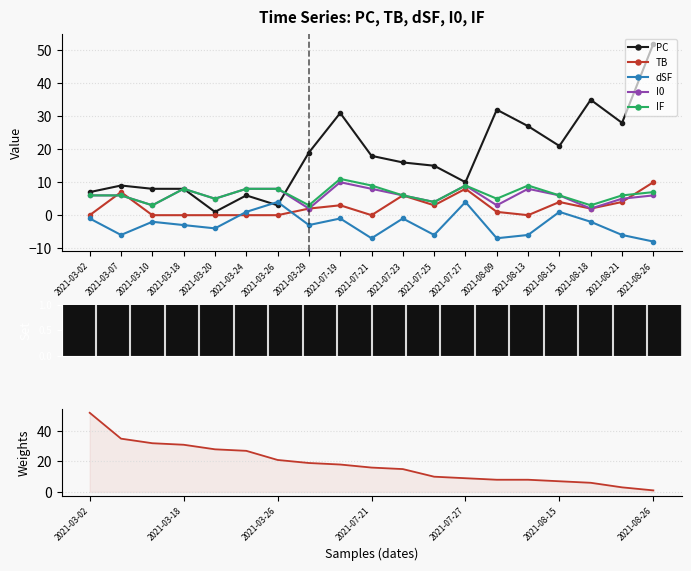

Reading left to right, extract all data points from this chart.

PC: 2021-03-02=7	2021-03-07=9	2021-03-10=8	2021-03-18=8	2021-03-20=1	2021-03-24=6	2021-03-26=3	2021-03-29=19	2021-07-19=31	2021-07-21=18	2021-07-23=16	2021-07-25=15	2021-07-27=10	2021-08-09=32	2021-08-13=27	2021-08-15=21	2021-08-18=35	2021-08-21=28	2021-08-26=52
TB: 2021-03-02=0	2021-03-07=7	2021-03-10=0	2021-03-18=0	2021-03-20=0	2021-03-24=0	2021-03-26=0	2021-03-29=2	2021-07-19=3	2021-07-21=0	2021-07-23=6	2021-07-25=3	2021-07-27=8	2021-08-09=1	2021-08-13=0	2021-08-15=4	2021-08-18=2	2021-08-21=4	2021-08-26=10
dSF: 2021-03-02=-1	2021-03-07=-6	2021-03-10=-2	2021-03-18=-3	2021-03-20=-4	2021-03-24=1	2021-03-26=4	2021-03-29=-3	2021-07-19=-1	2021-07-21=-7	2021-07-23=-1	2021-07-25=-6	2021-07-27=4	2021-08-09=-7	2021-08-13=-6	2021-08-15=1	2021-08-18=-2	2021-08-21=-6	2021-08-26=-8
I0: 2021-03-02=6	2021-03-07=6	2021-03-10=3	2021-03-18=8	2021-03-20=5	2021-03-24=8	2021-03-26=8	2021-03-29=2	2021-07-19=10	2021-07-21=8	2021-07-23=6	2021-07-25=4	2021-07-27=9	2021-08-09=3	2021-08-13=8	2021-08-15=6	2021-08-18=2	2021-08-21=5	2021-08-26=6
IF: 2021-03-02=6	2021-03-07=6	2021-03-10=3	2021-03-18=8	2021-03-20=5	2021-03-24=8	2021-03-26=8	2021-03-29=3	2021-07-19=11	2021-07-21=9	2021-07-23=6	2021-07-25=4	2021-07-27=9	2021-08-09=5	2021-08-13=9	2021-08-15=6	2021-08-18=3	2021-08-21=6	2021-08-26=7
PC (sorted): 2021-03-02=52	2021-03-07=35	2021-03-10=32	2021-03-18=31	2021-03-20=28	2021-03-24=27	2021-03-26=21	2021-03-29=19	2021-07-19=18	2021-07-21=16	2021-07-23=15	2021-07-25=10	2021-07-27=9	2021-08-09=8	2021-08-13=8	2021-08-15=7	2021-08-18=6	2021-08-21=3	2021-08-26=1